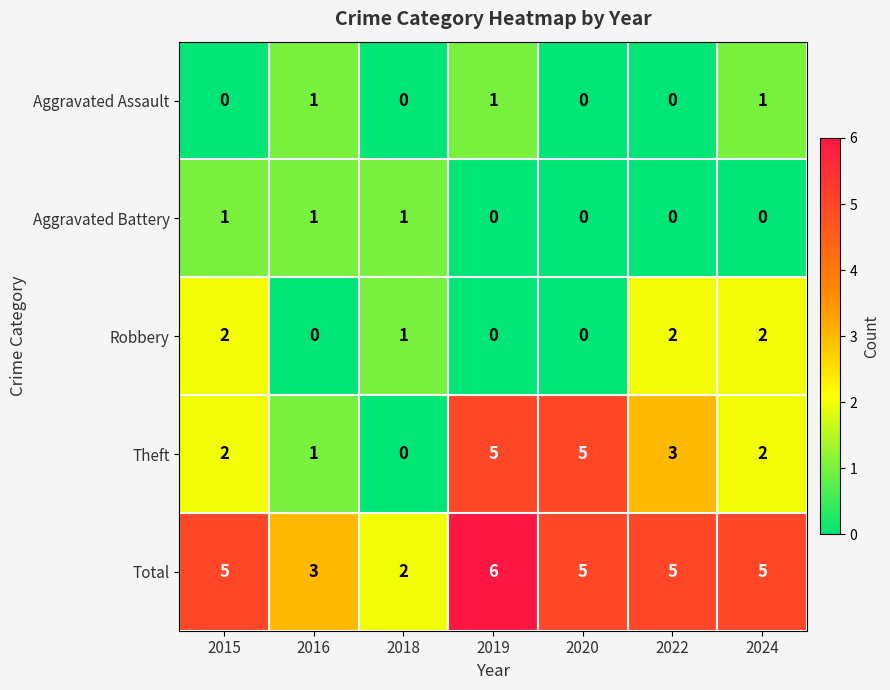

What is the average value of the Total series?

4